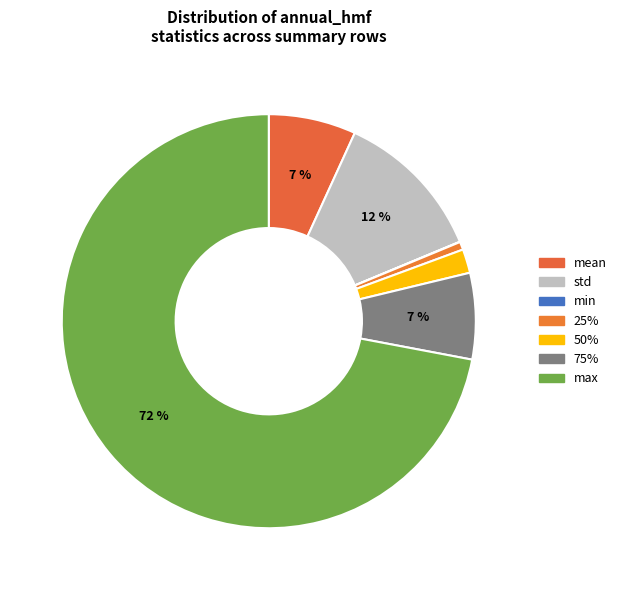

Which category accounts for the majority?

max